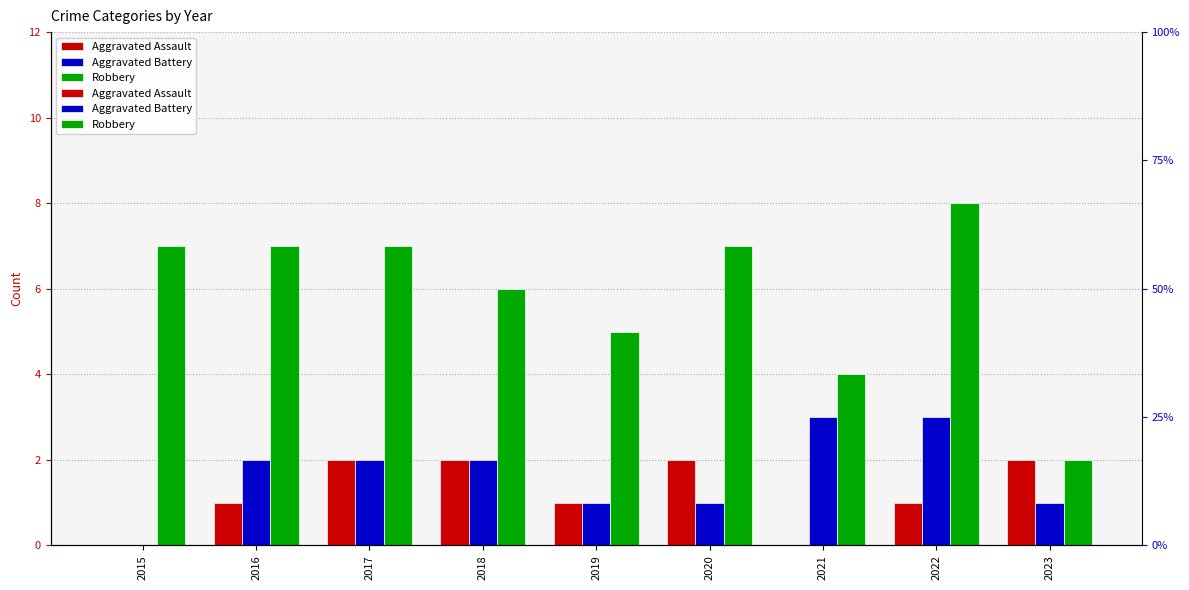

What are all the series names shown in the legend?

Aggravated Assault, Aggravated Battery, Robbery